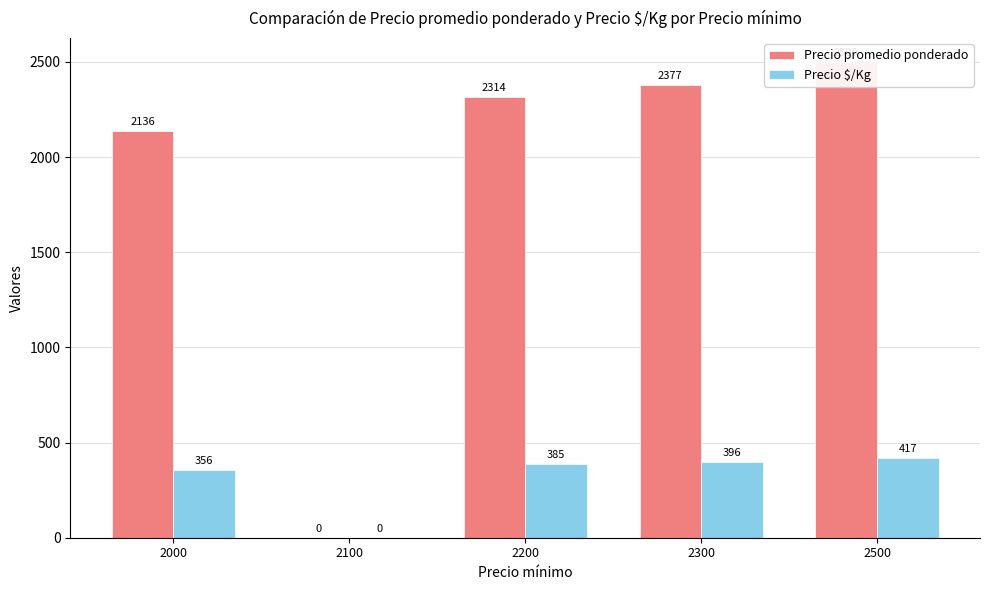

The value of Precio $/Kg at 2500 is 417. True or false?

True